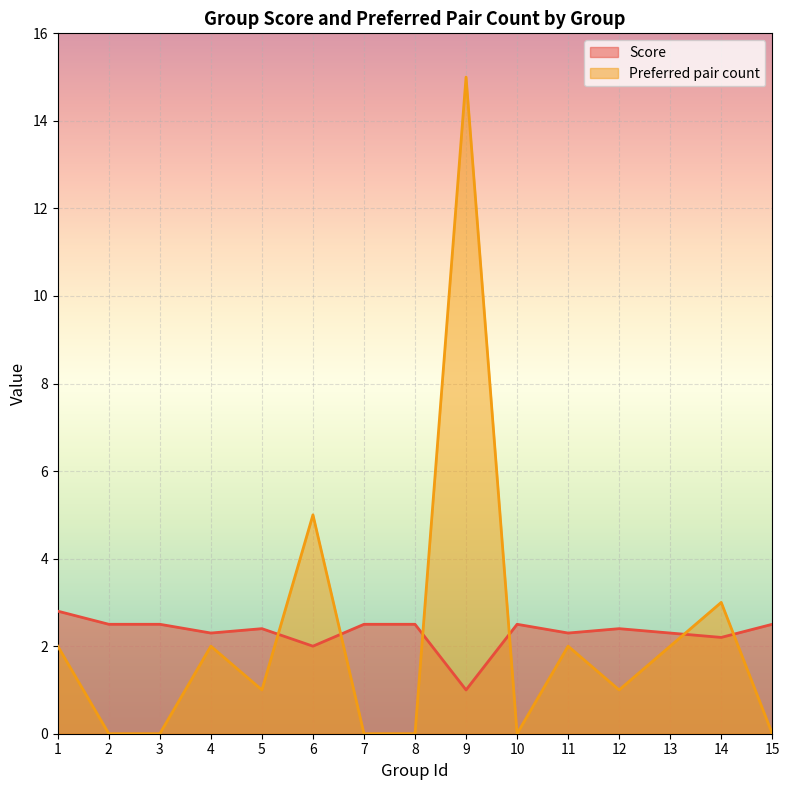

What is the difference between the highest and lowest values at 14?

0.8